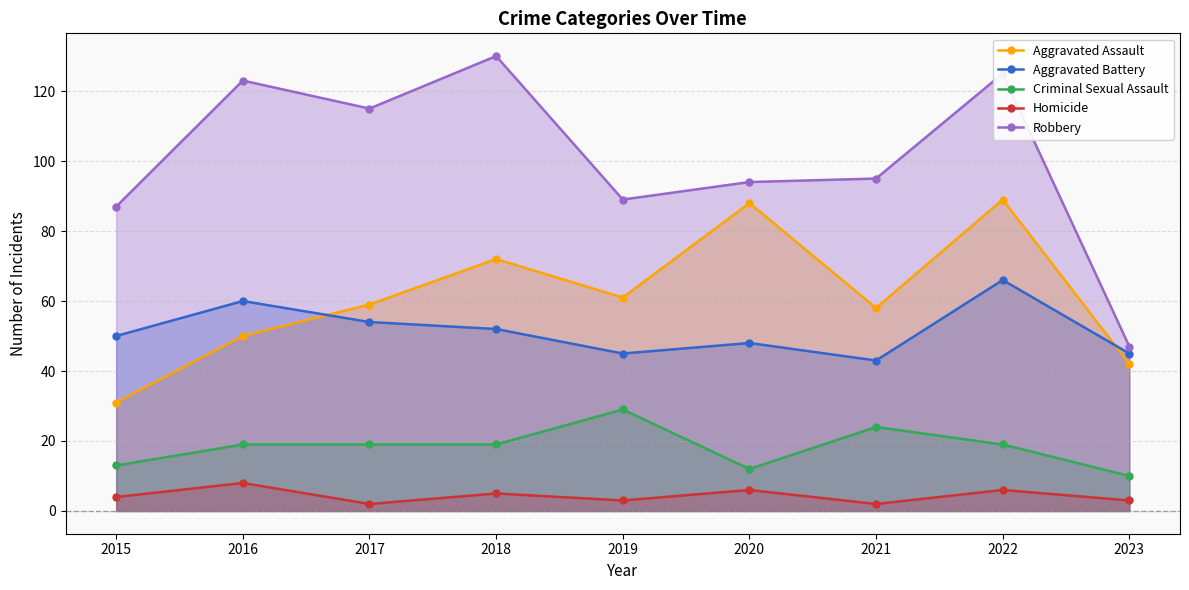

At which label does Aggravated Assault reach its peak?

2022